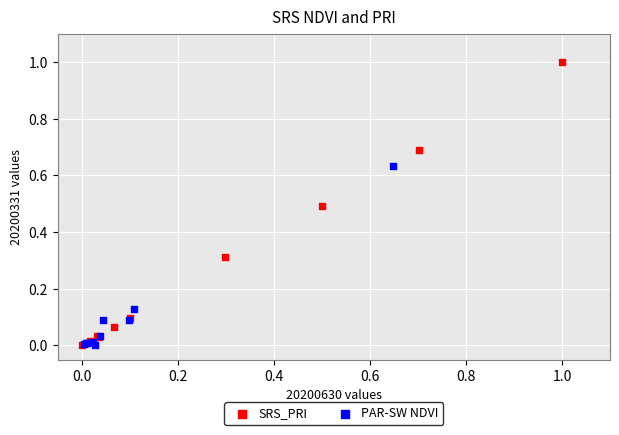

Which series reaches the maximum Y coordinate?

SRS_PRI